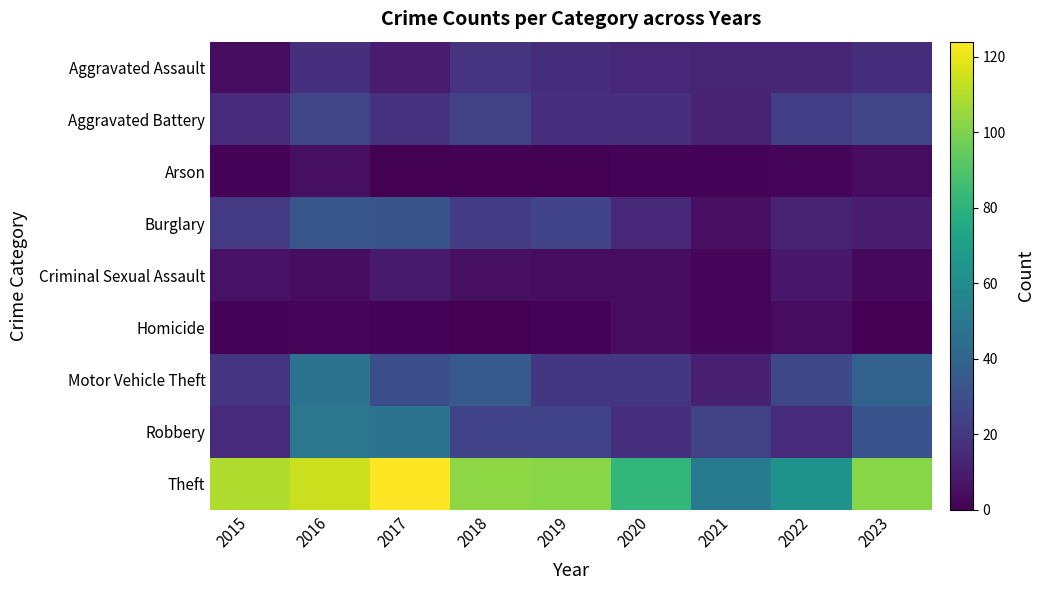

Reading left to right, list all the values displayed in this chart.

Aggravated Assault: 2015=4	2016=17	2017=10	2018=19	2019=16	2020=14	2021=13	2022=13	2023=16
Aggravated Battery: 2015=15	2016=26	2017=18	2018=24	2019=17	2020=17	2021=12	2022=23	2023=26
Arson: 2015=1	2016=5	2017=0	2018=0	2019=0	2020=1	2021=1	2022=2	2023=4
Burglary: 2015=21	2016=33	2017=32	2018=22	2019=25	2020=14	2021=5	2022=12	2023=10
Criminal Sexual Assault: 2015=6	2016=4	2017=9	2018=5	2019=4	2020=4	2021=2	2022=8	2023=3
Homicide: 2015=1	2016=2	2017=1	2018=0	2019=1	2020=4	2021=2	2022=4	2023=0
Motor Vehicle Theft: 2015=19	2016=47	2017=30	2018=35	2019=20	2020=20	2021=11	2022=27	2023=39
Robbery: 2015=15	2016=49	2017=47	2018=25	2019=25	2020=17	2021=24	2022=15	2023=31
Theft: 2015=109	2016=114	2017=124	2018=103	2019=102	2020=82	2021=51	2022=63	2023=102